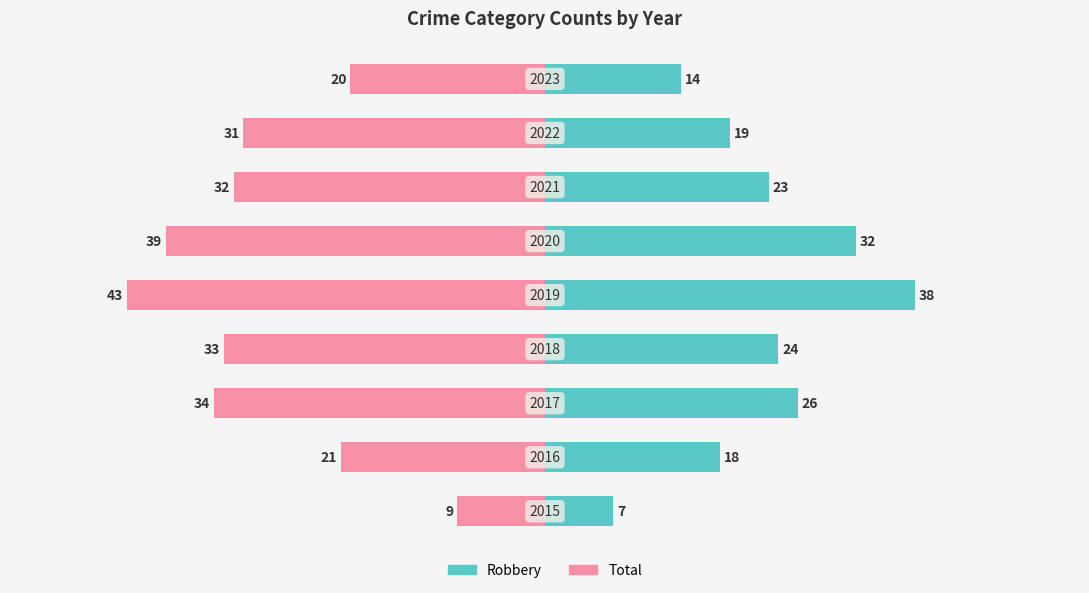

Is the value of Robbery at 7 greater than the value of Total at 2?

Yes